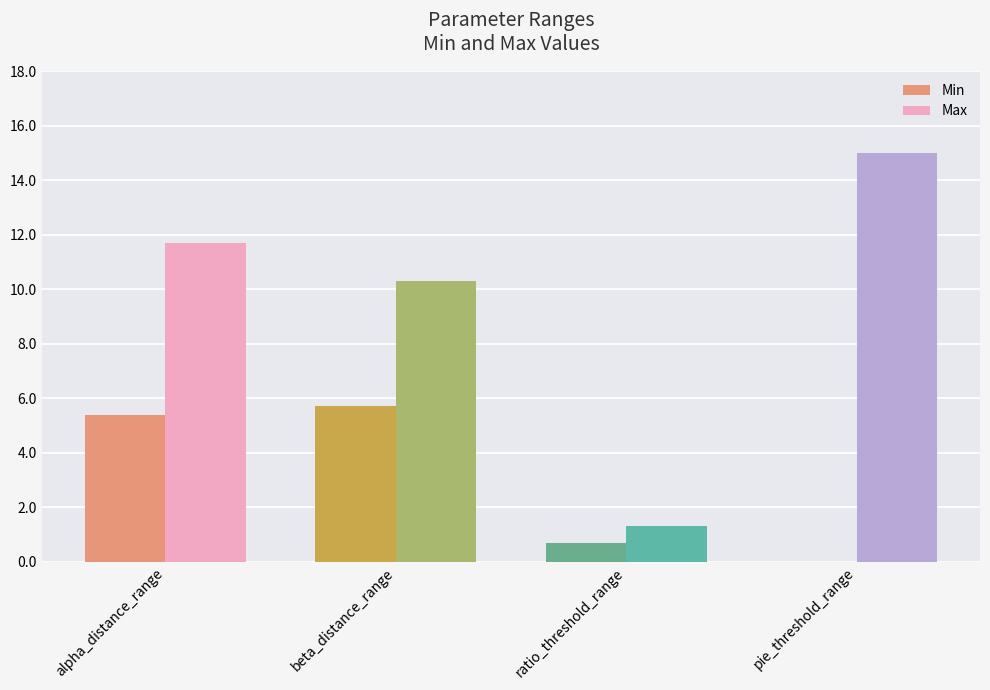

How many data points does each series have?

4